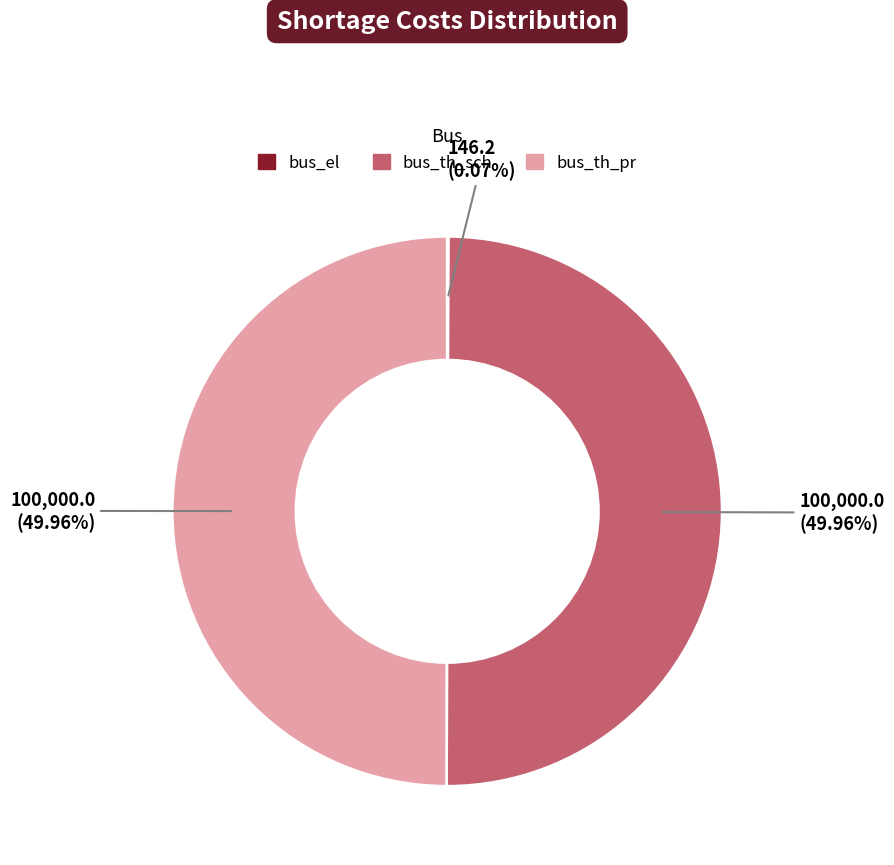

Is the sum of bus_th_sch and bus_th_pr greater than half?

Yes